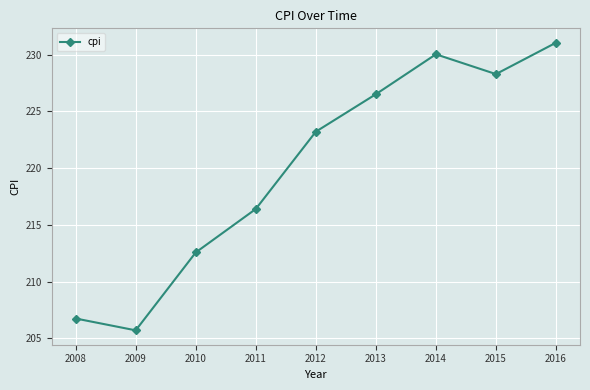

True or false: the data shows 205.7 at 2009.

True